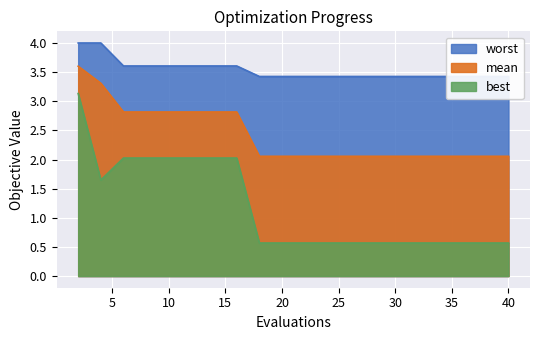

What are all the series names shown in the legend?

mean, best, worst